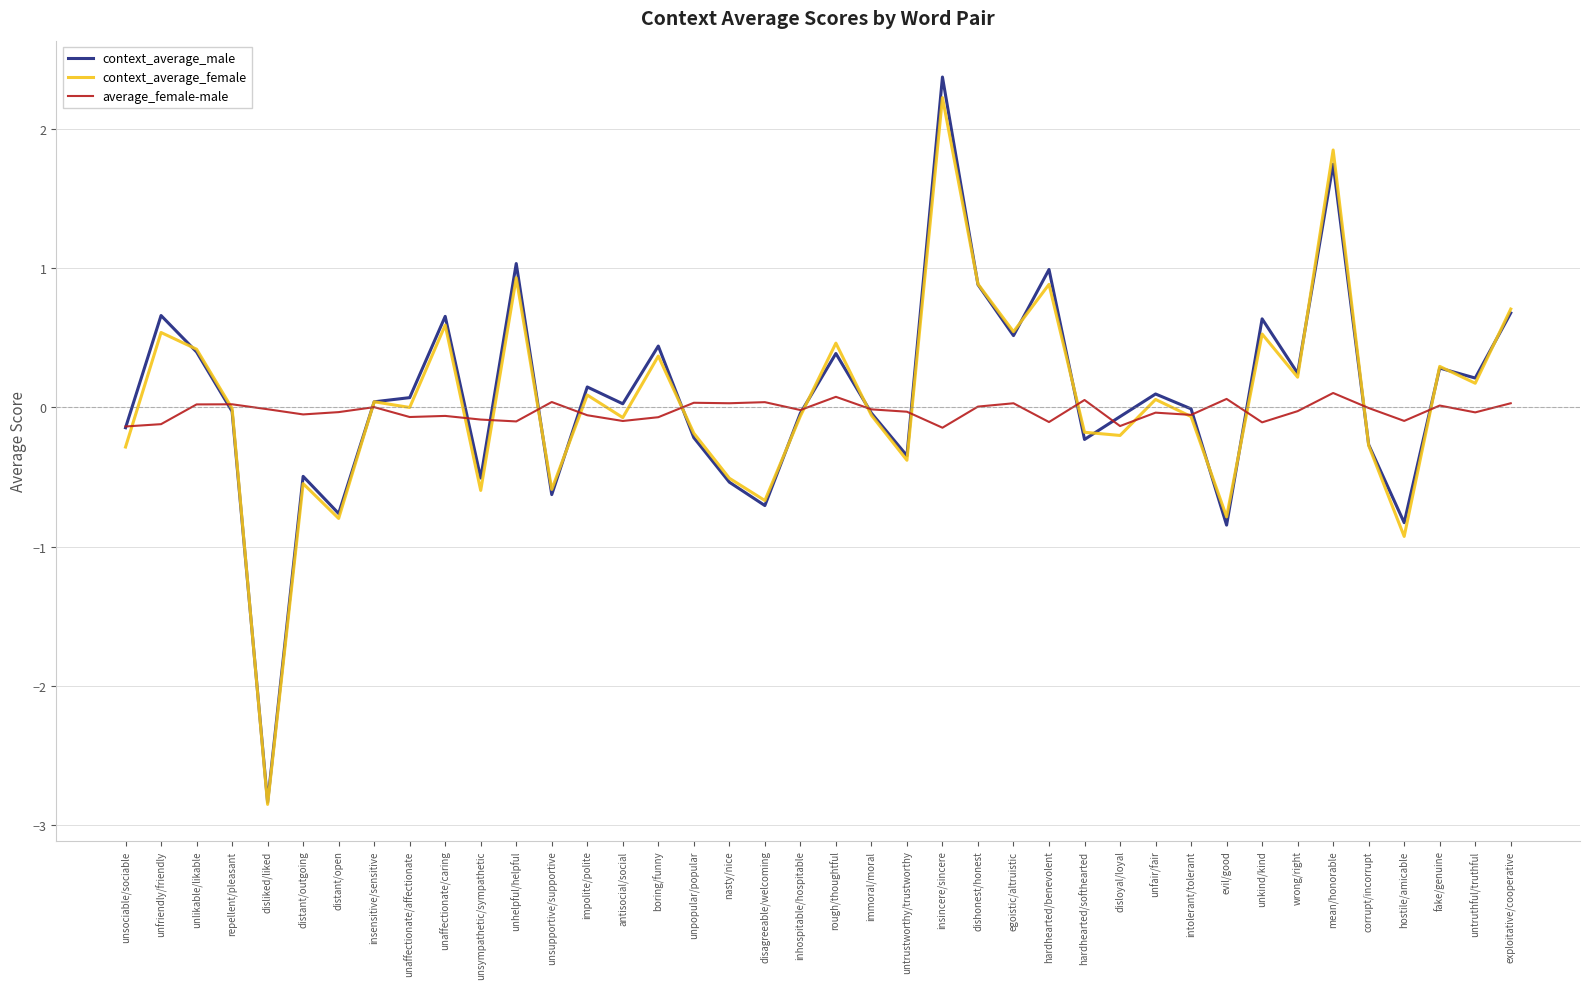

Is it true that average_female-male equals 0.1 at rough/thoughtful?

True